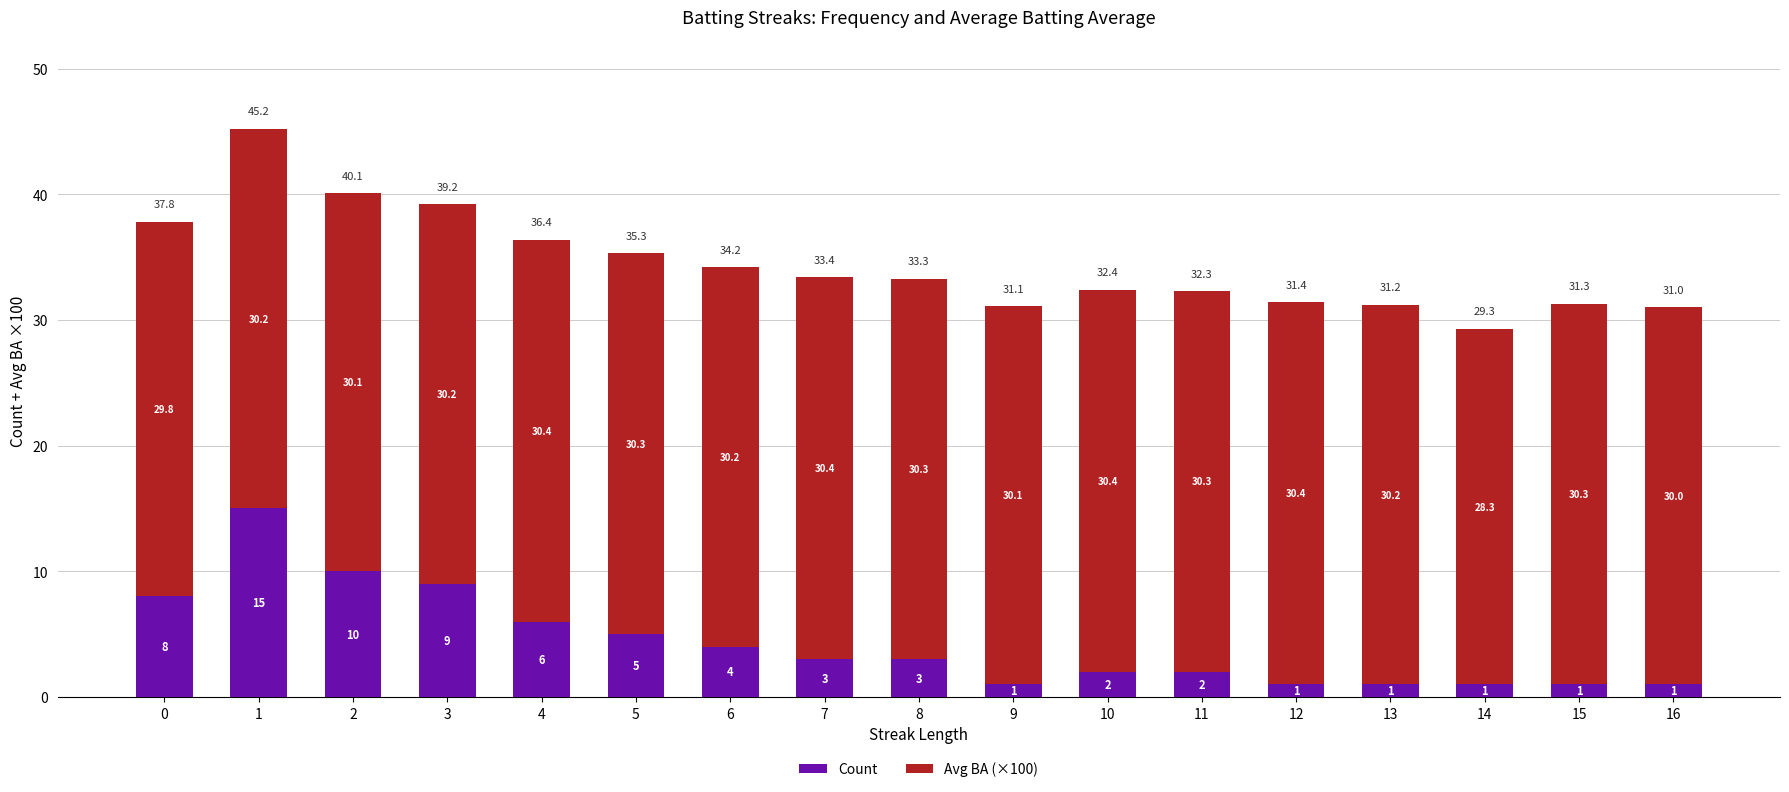

True or false: Count has a value of 1.0 at 14.

True